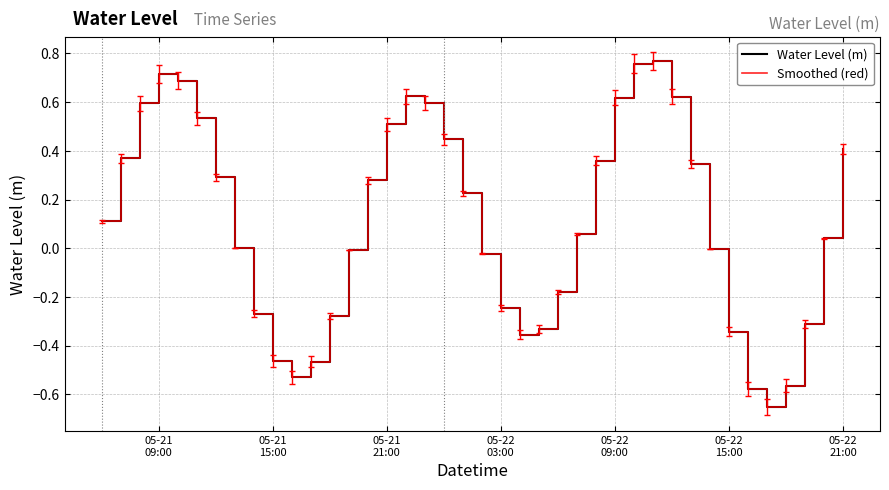

Does the chart display data point markers on the line(s)?

No